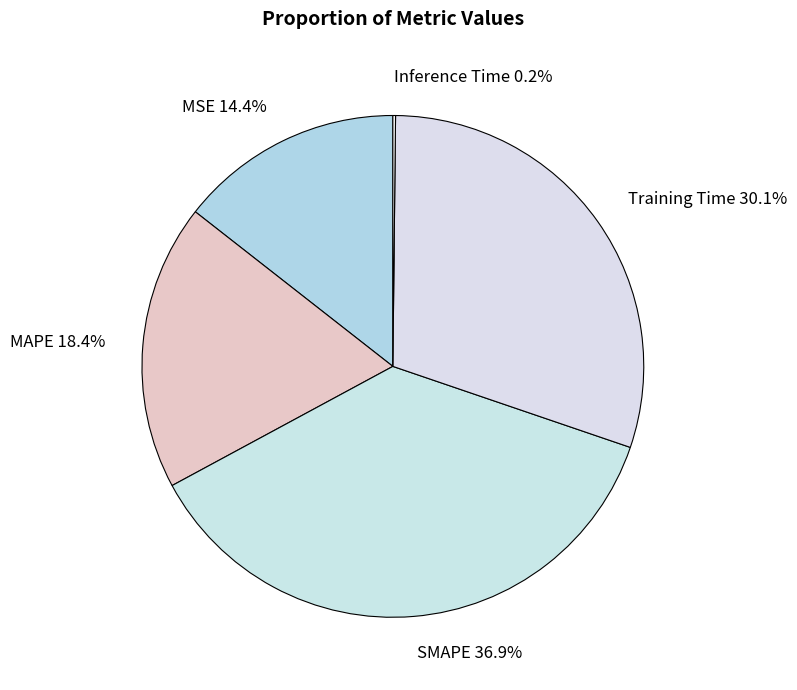

What percentage do SMAPE 36.9% and MSE 14.4% together represent?

51.3%